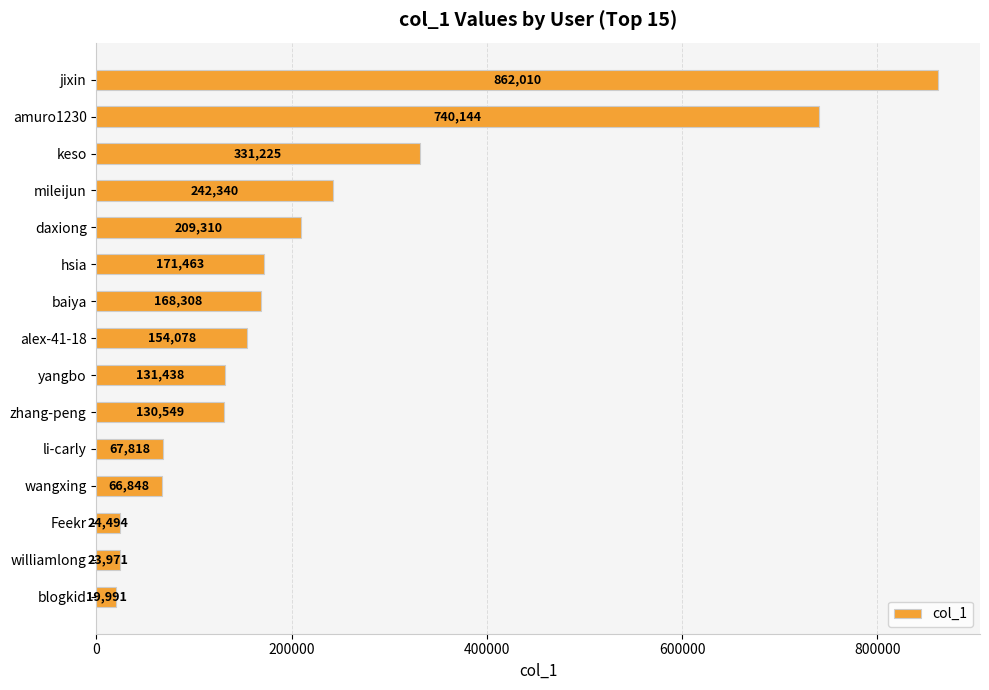

Where is the data nearest to the value 441000?

keso